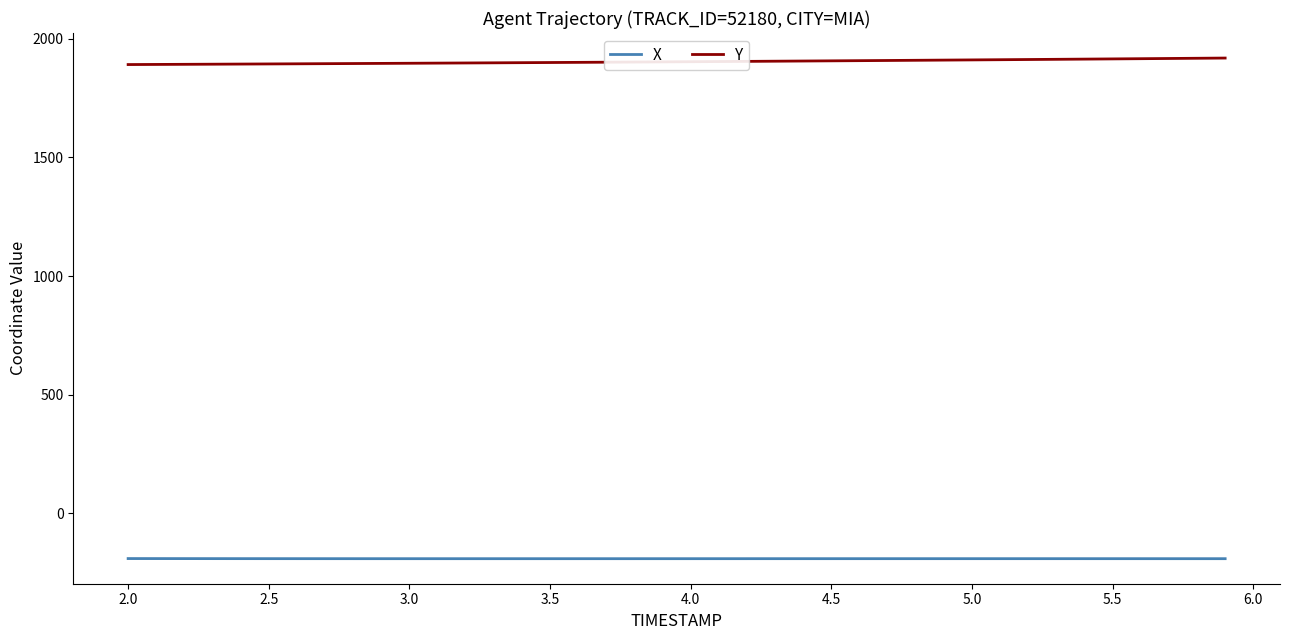

Rank the series by their maximum value, from highest to lowest.

Y, X